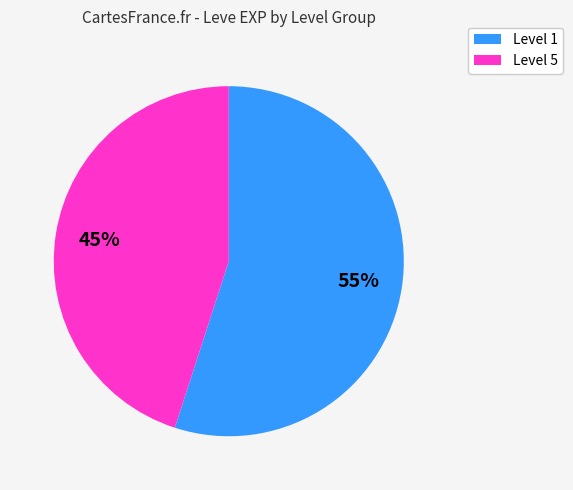

Does any single category account for the majority?

Yes